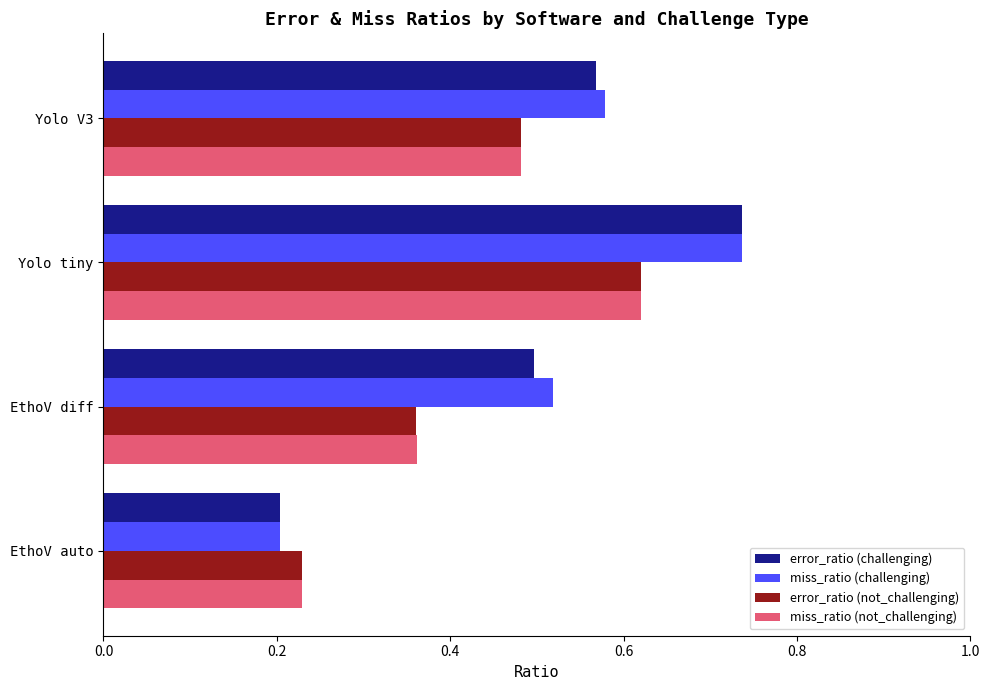

The value of error_ratio (not_challenging) at EthoV auto is 0.1. True or false?

False